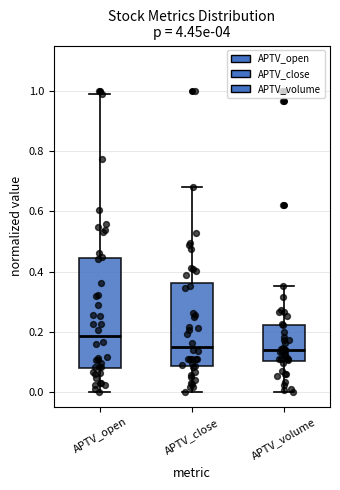

Reading left to right, transcribe this box plot: for each box, give where its median line is, the range the box spans, and where its two whiskers end, as read against the y-axis. The values are not printed on the chart, so give them approximately, as read against the axis.

APTV_open: median 0.18, box 0.08 to 0.44, whiskers 0.00 to 0.98
APTV_close: median 0.16, box 0.08 to 0.36, whiskers 0.00 to 0.68
APTV_volume: median 0.14, box 0.10 to 0.22, whiskers 0.00 to 0.36